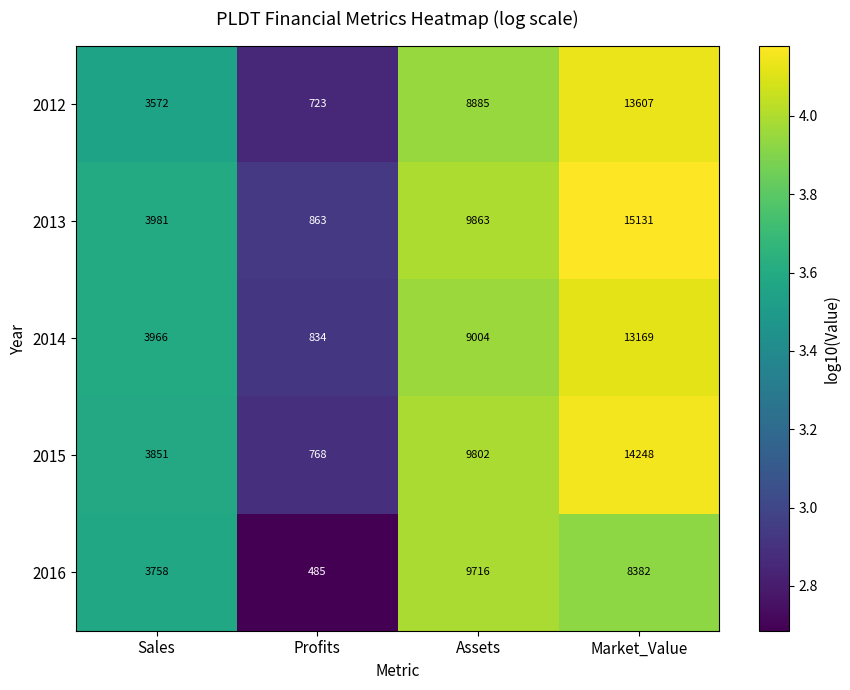

List the labels in order of 2015 value, smallest first.

Profits, Sales, Assets, Market_Value